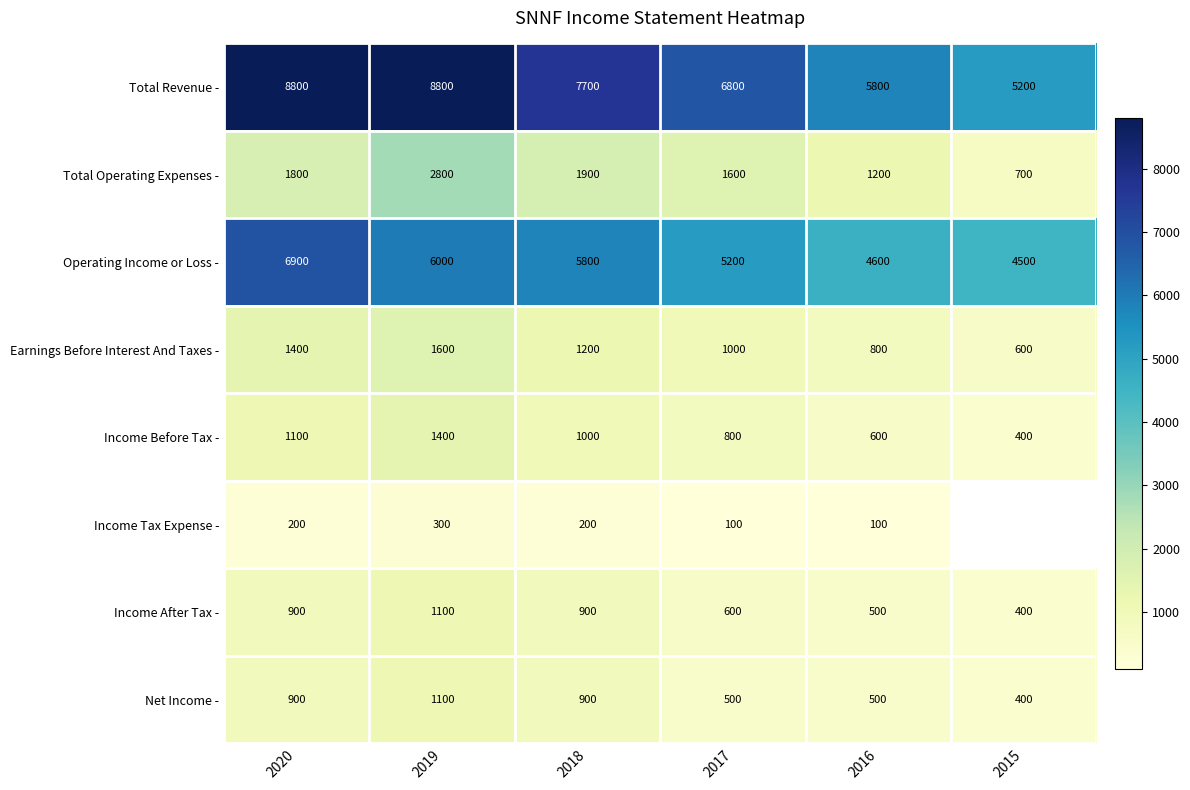

The Income Before Tax - series shows 1268 at 2017. True or false?

False